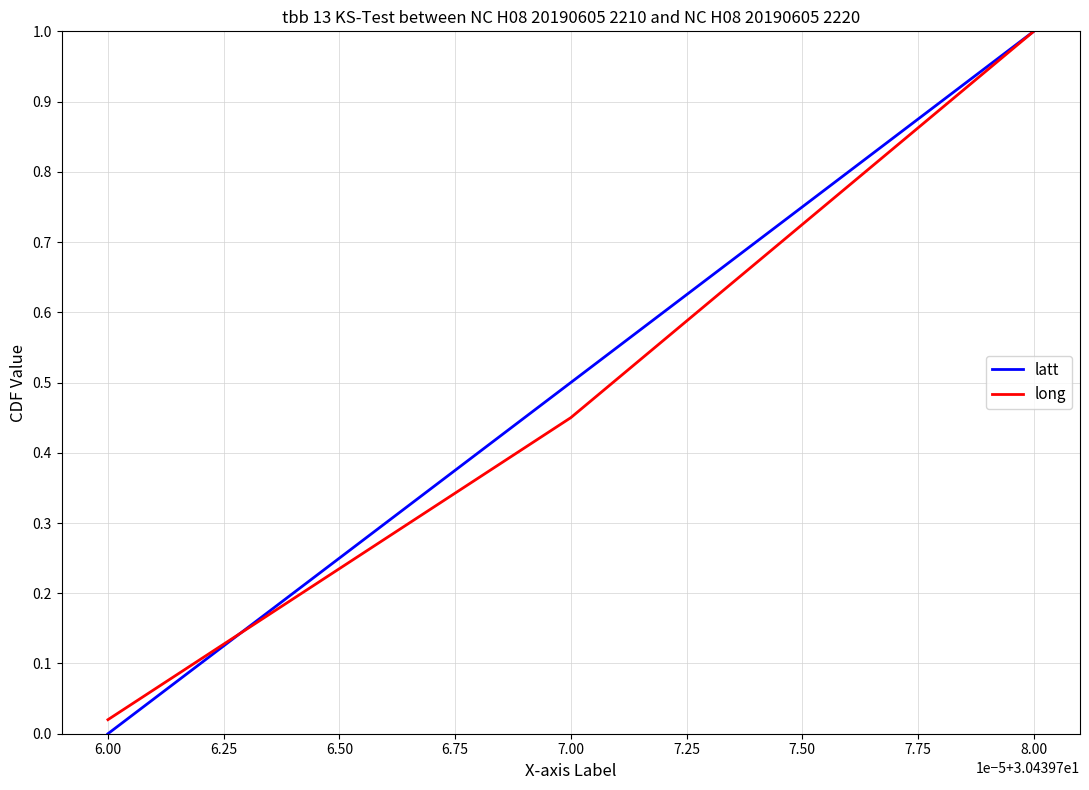

Does the chart have visible grid lines?

Yes